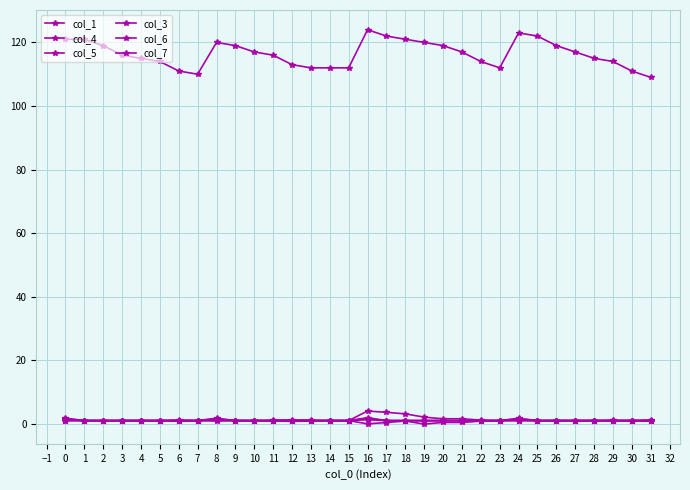

Is the value of col_3 at 1 greater than the value of col_5 at 20?

No